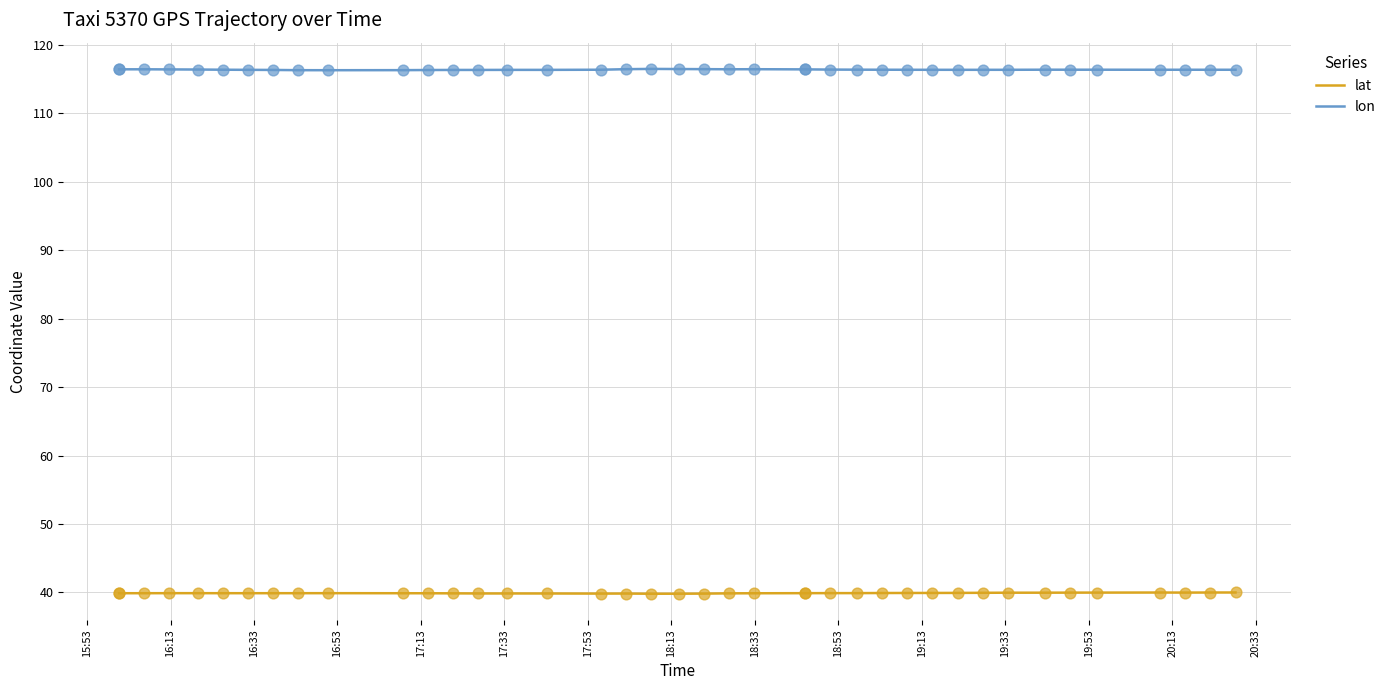

Which series has the largest total across all categories?

lon